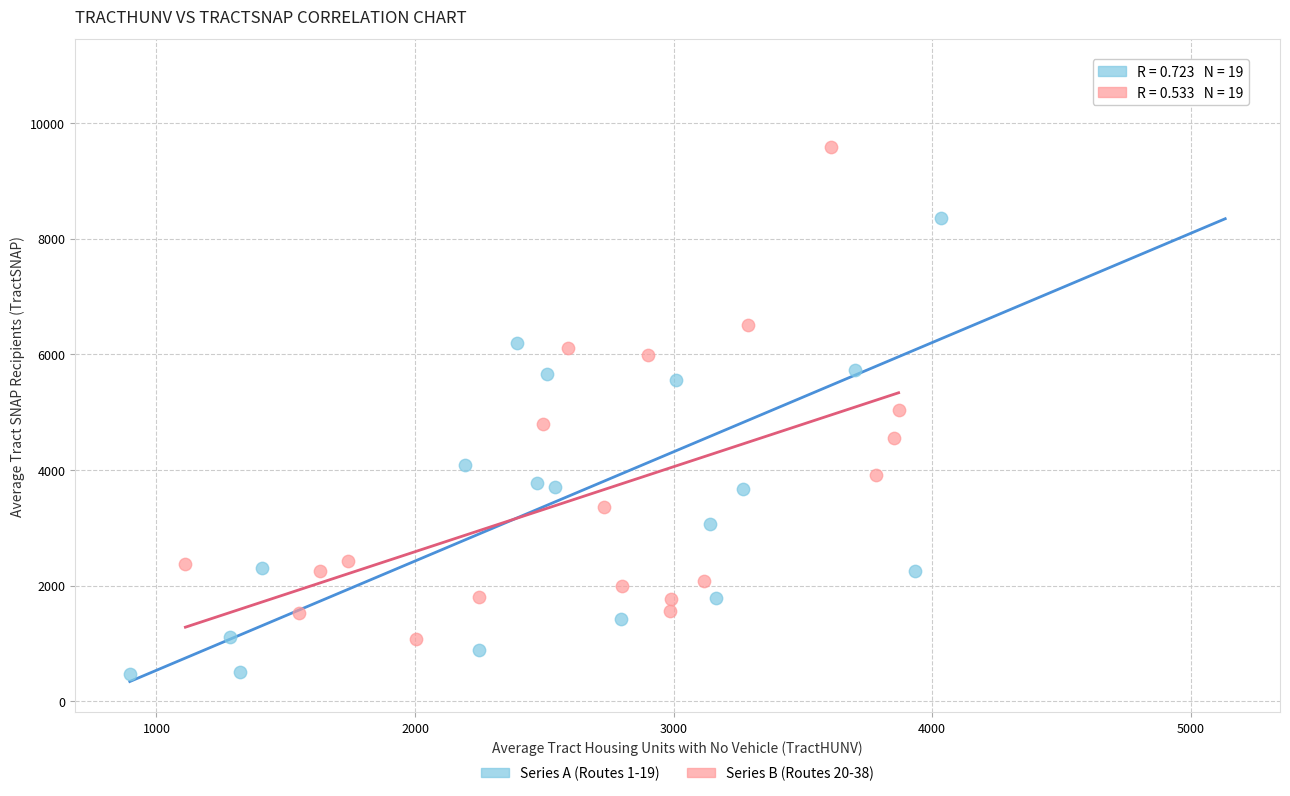

Which series has the widest spread of Y values?

Series A (Routes 1-19)